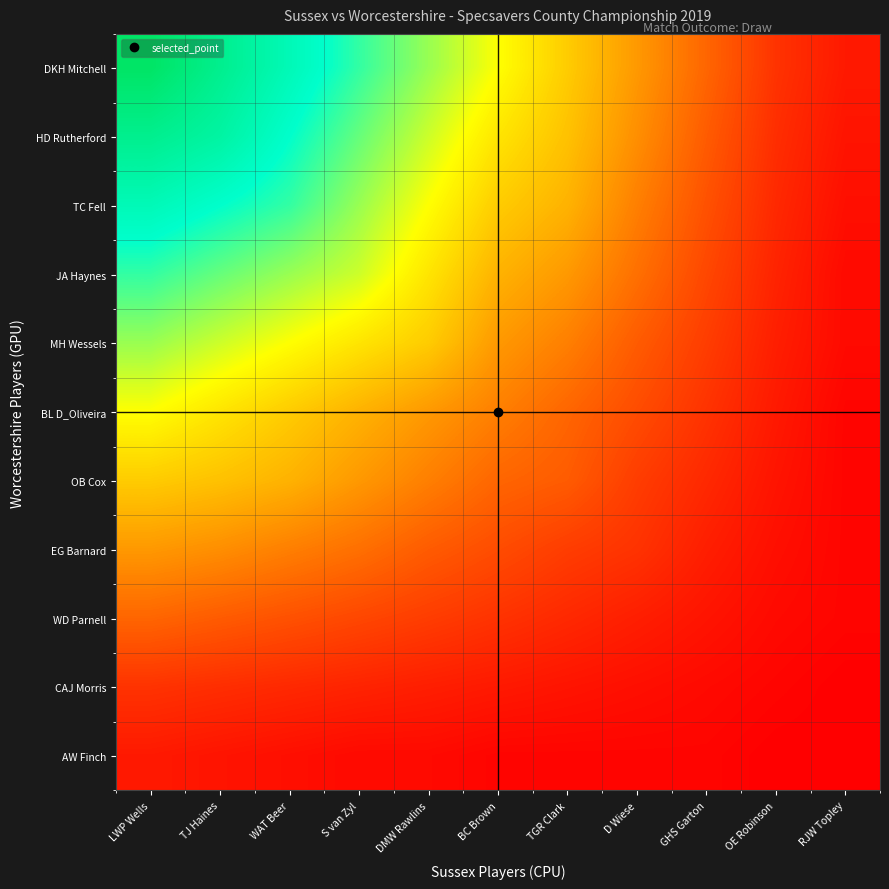

List the series in order of their peak value, lowest first.

AW Finch, CAJ Morris, WD Parnell, EG Barnard, OB Cox, BL D_Oliveira, MH Wessels, JA Haynes, TC Fell, HD Rutherford, DKH Mitchell